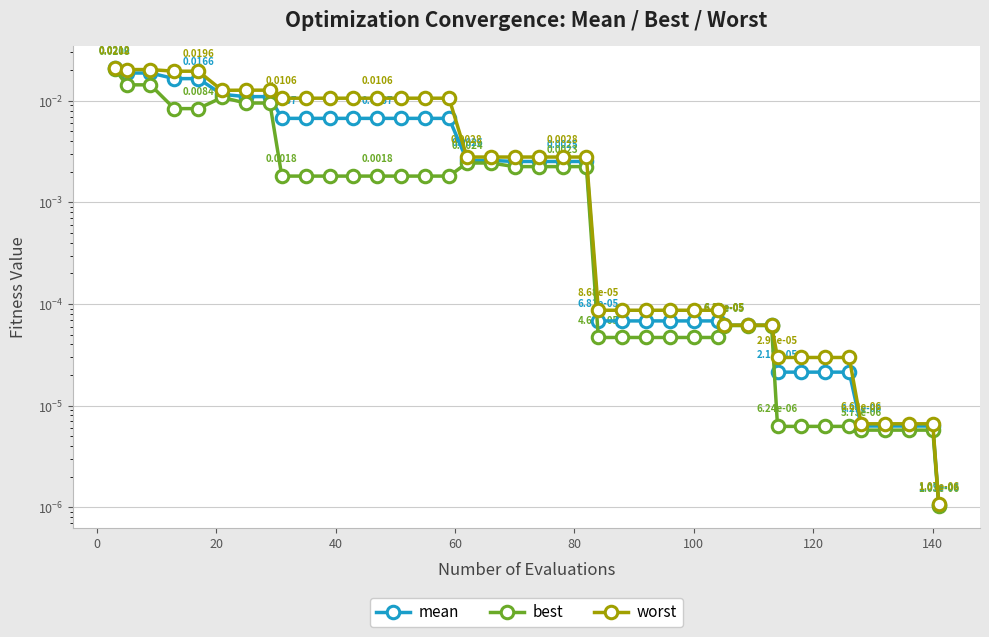

What are all the series names shown in the legend?

mean, best, worst